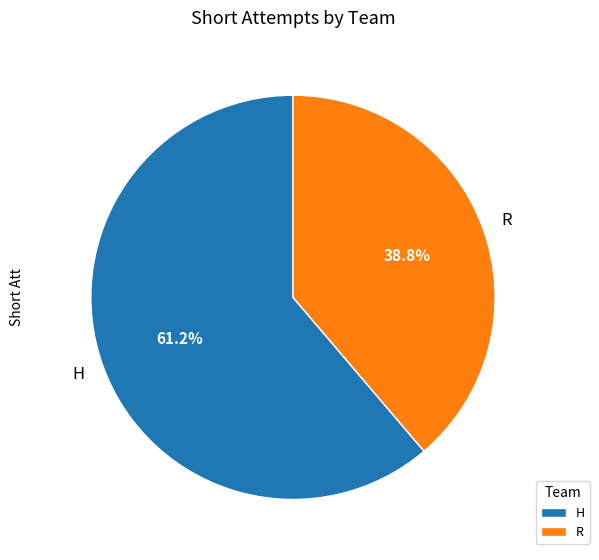

Is it true that H is 61% of the pie?

True